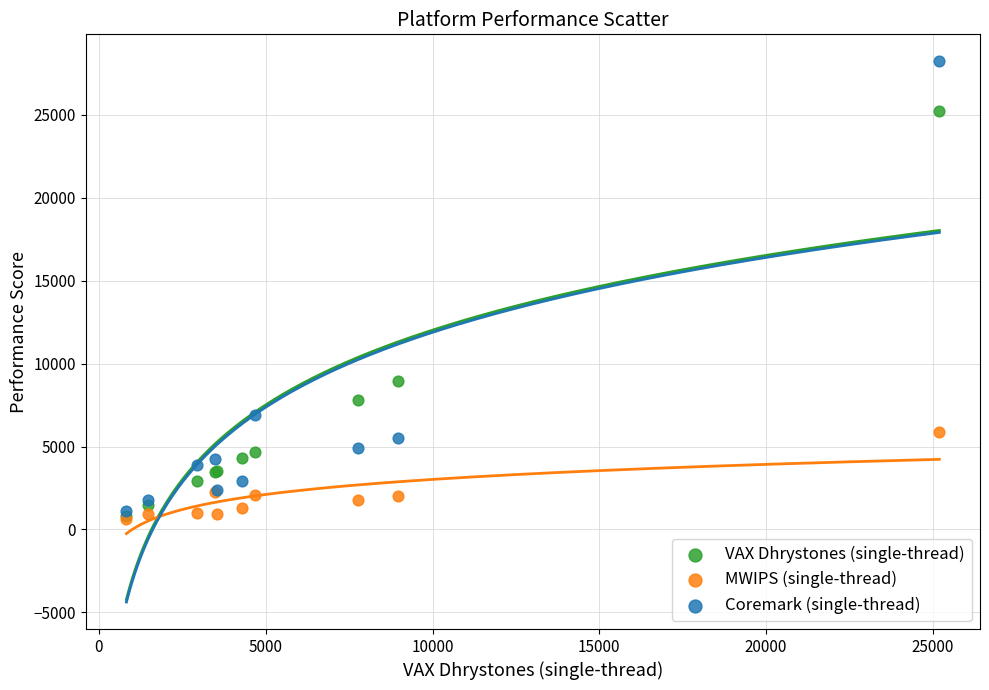

Which series reaches the maximum Y coordinate?

Coremark (single-thread)